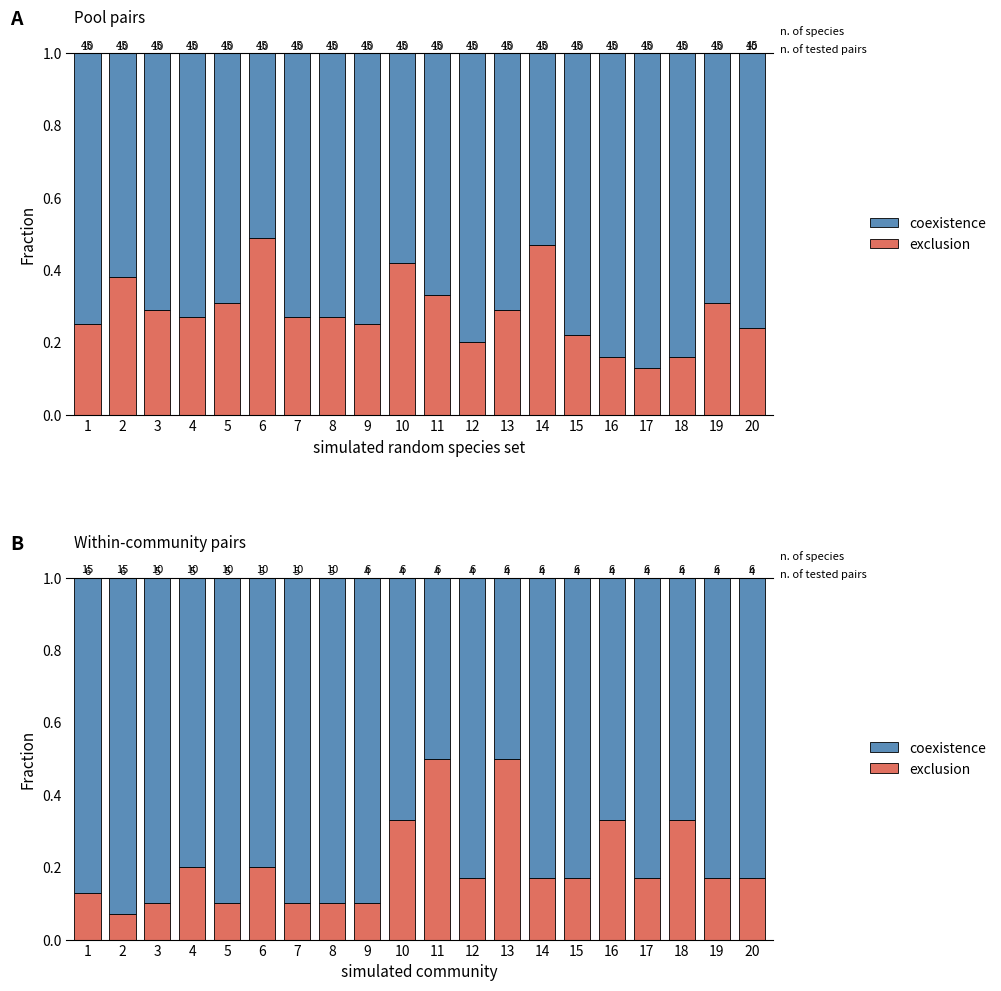

What is the highest value of the exclusion series?

0.5